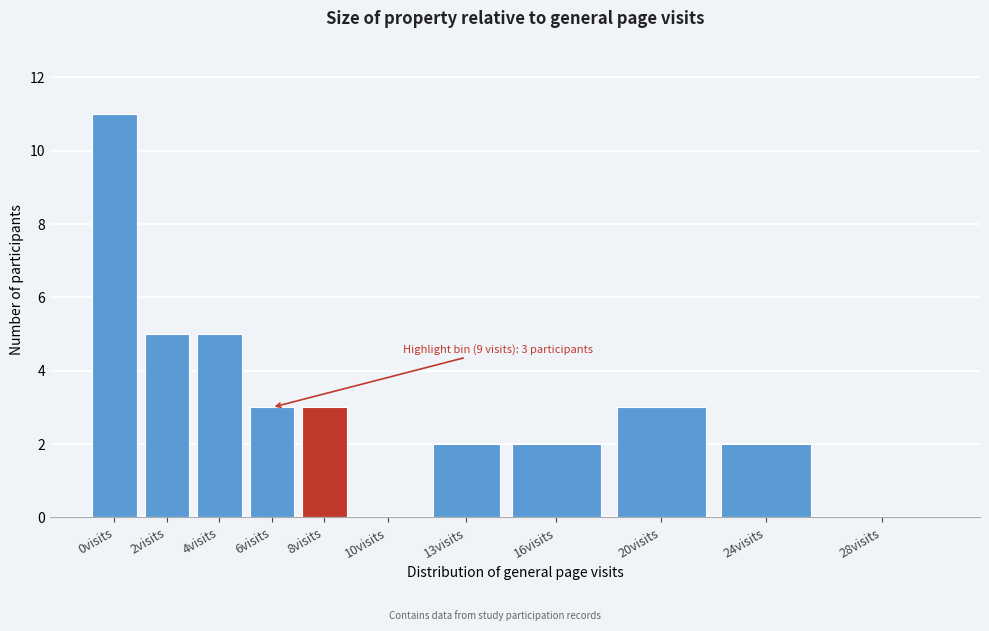

Reading left to right, list all the values displayed in this chart.

0visits=11	2visits=5	4visits=5	6visits=3	8visits=3	10visits=0	13visits=2	16visits=2	20visits=3	24visits=2	28visits=0